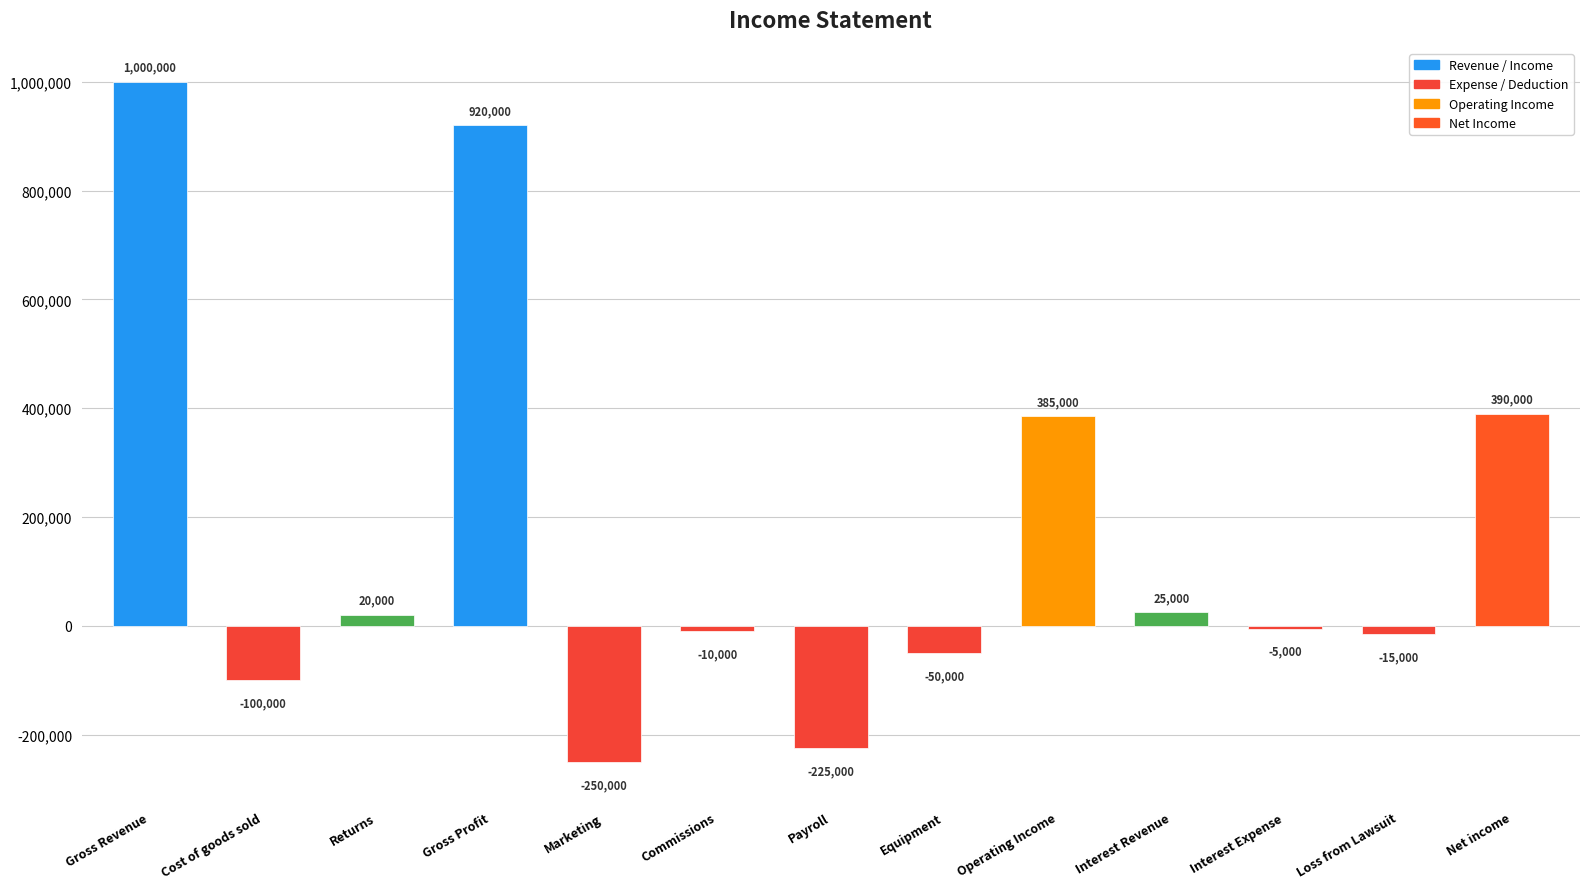

Which category has the highest value across all series?

Gross Revenue